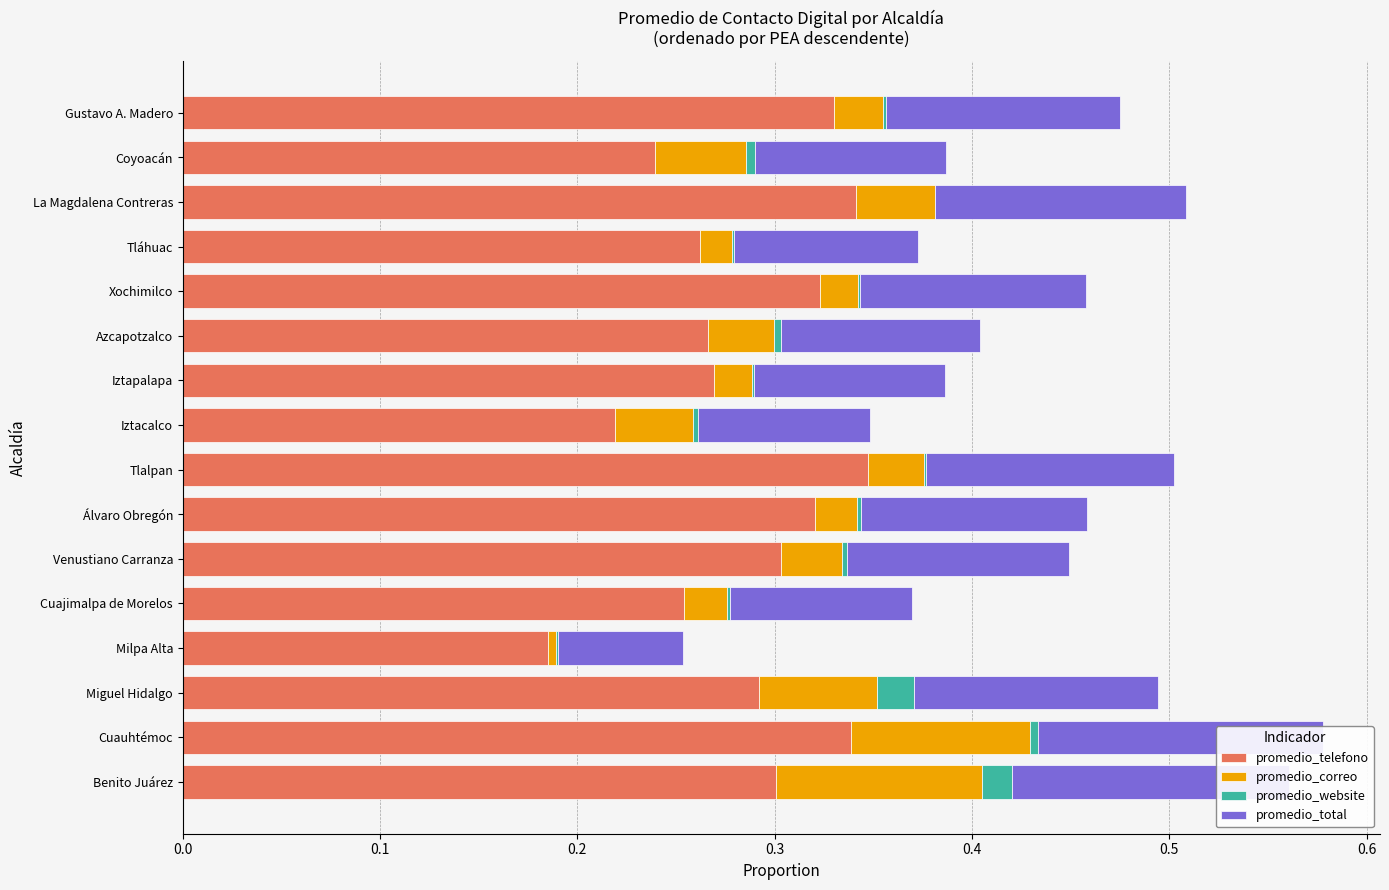

What are all the series names shown in the legend?

promedio_telefono, promedio_correo, promedio_website, promedio_total